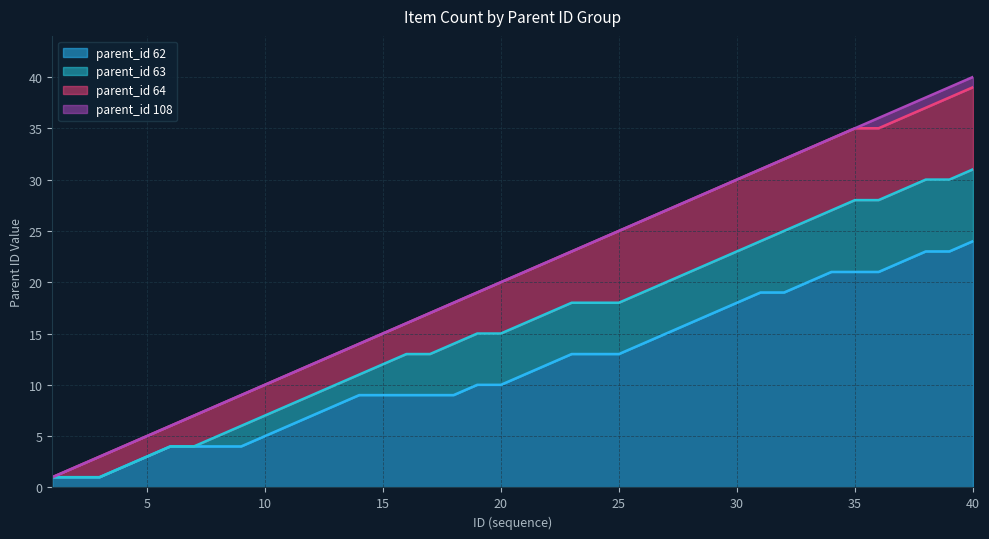

True or false: parent_id_62 and parent_id_64 cross at least once.

False